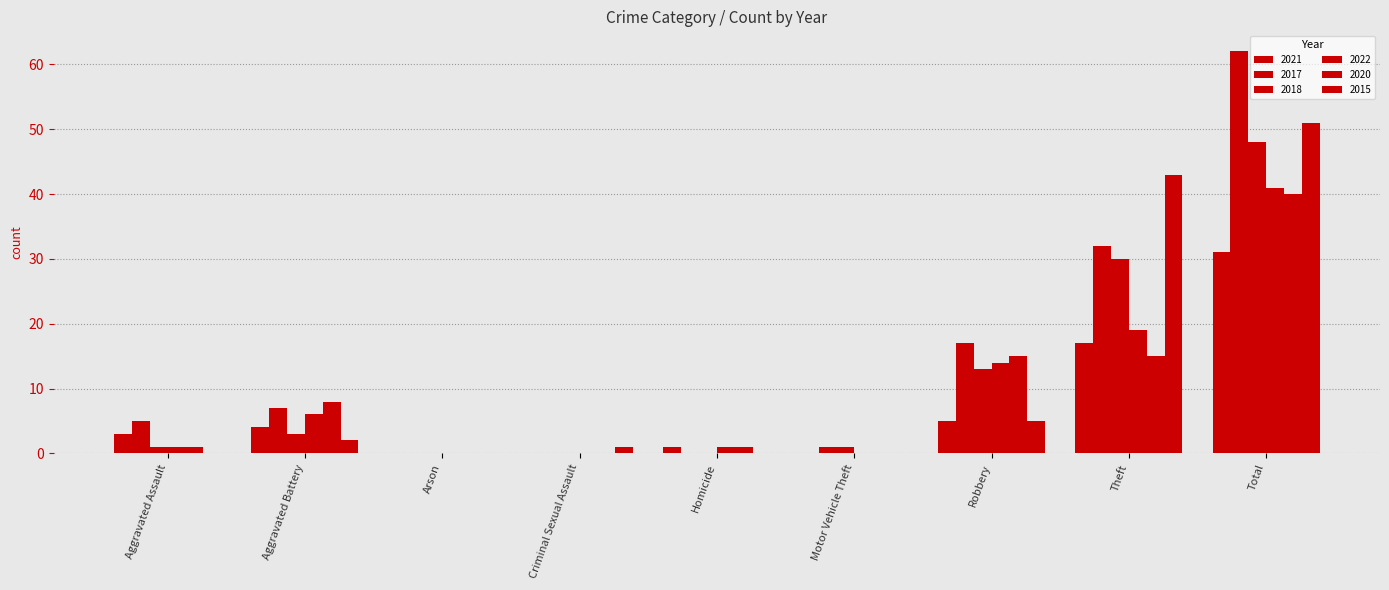

How many groups of bars are there?

9